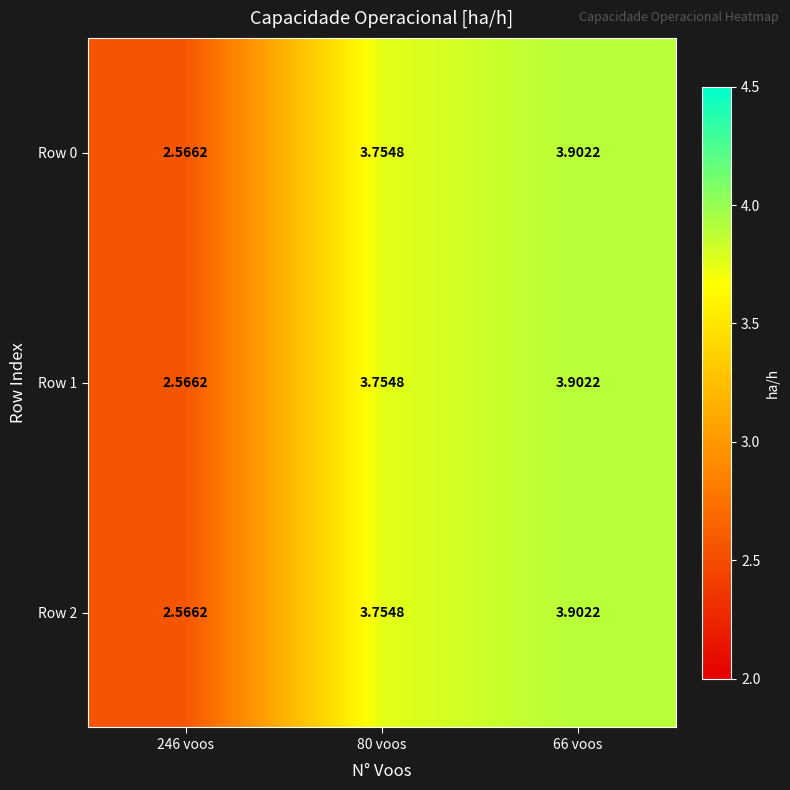

How many distinct data groups are displayed?

3